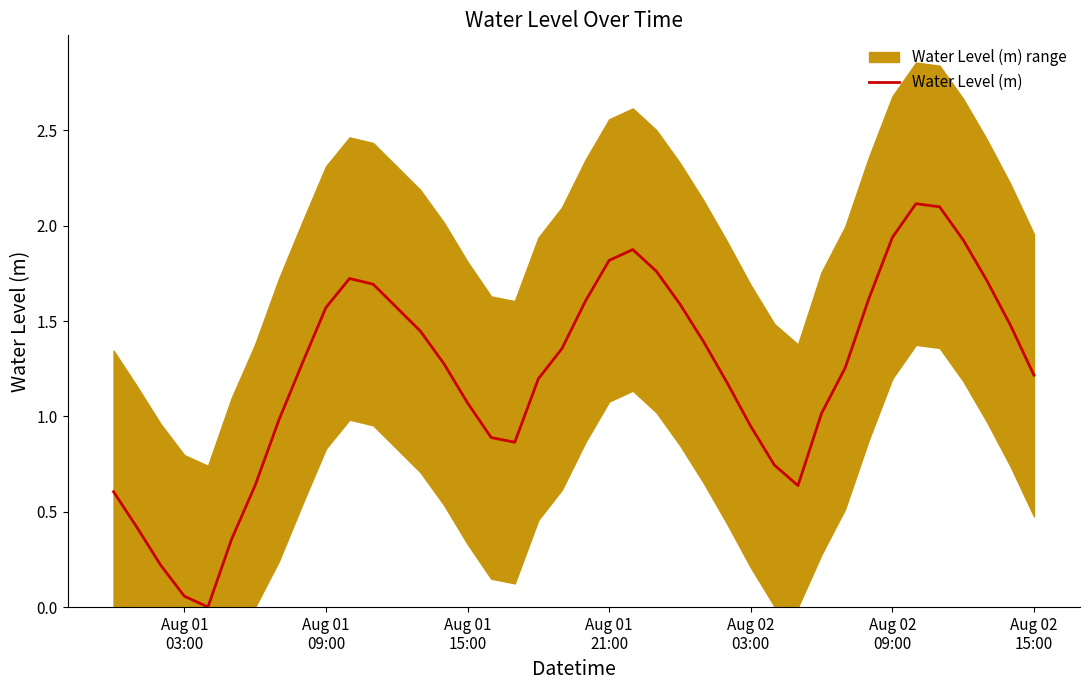

How many data points are less than 1?

13